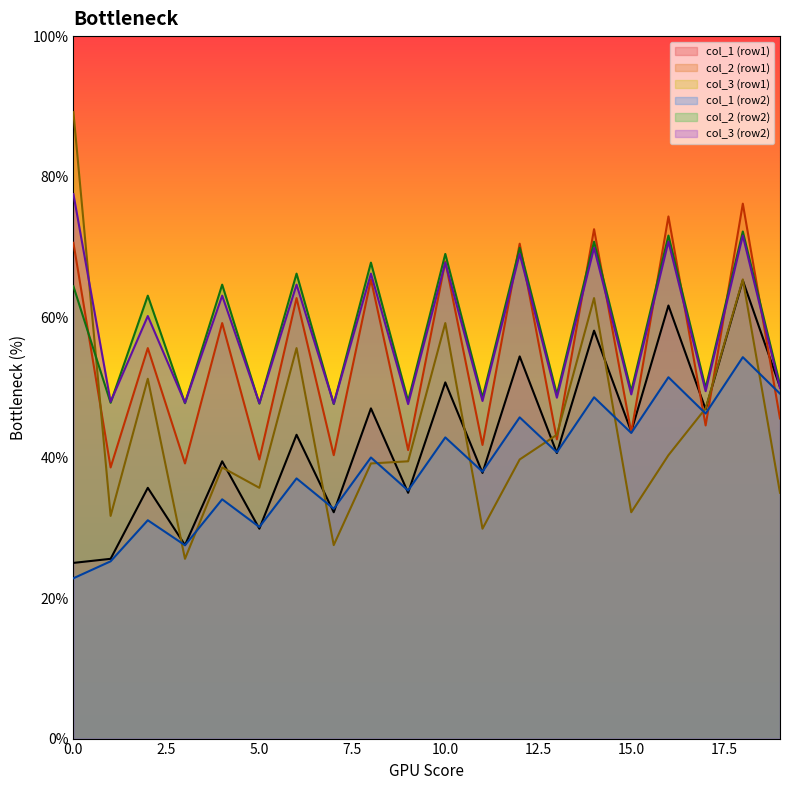

What are all the series names shown in the legend?

col_1 (row1), col_2 (row1), col_3 (row1), col_1 (row2), col_2 (row2), col_3 (row2)